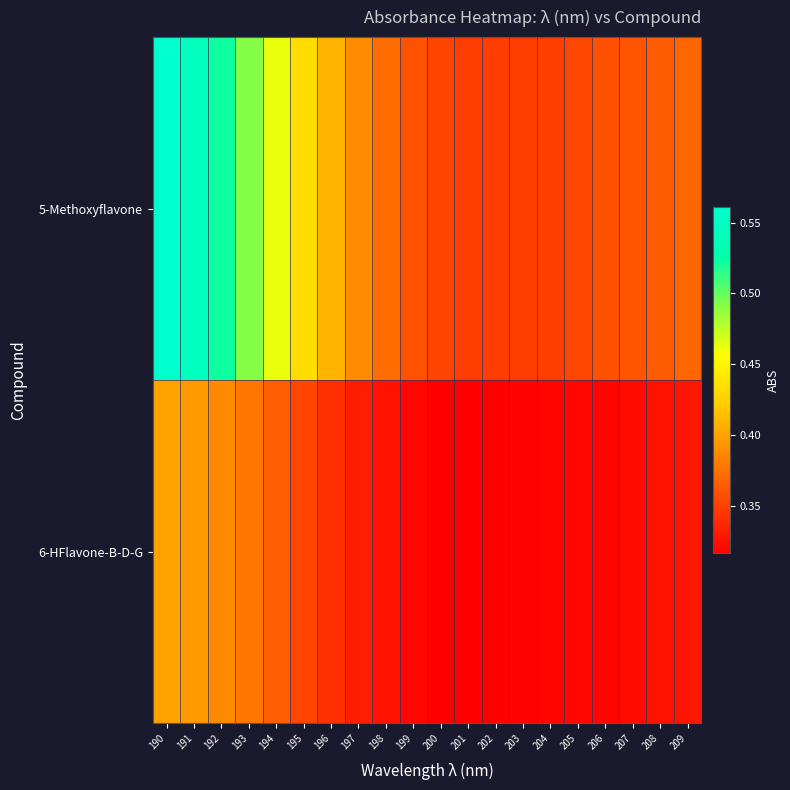

Reading right to left, list all the values displayed in this chart.

6-HFlavone-B-D-G: 209=0.3	208=0.3	207=0.3	206=0.3	205=0.3	204=0.3	203=0.3	202=0.3	201=0.3	200=0.3	199=0.3	198=0.3	197=0.3	196=0.3	195=0.4	194=0.4	193=0.4	192=0.4	191=0.4	190=0.4
5-Methoxyflavone: 209=0.4	208=0.4	207=0.4	206=0.4	205=0.4	204=0.3	203=0.3	202=0.3	201=0.3	200=0.4	199=0.4	198=0.4	197=0.4	196=0.4	195=0.4	194=0.5	193=0.5	192=0.5	191=0.5	190=0.6